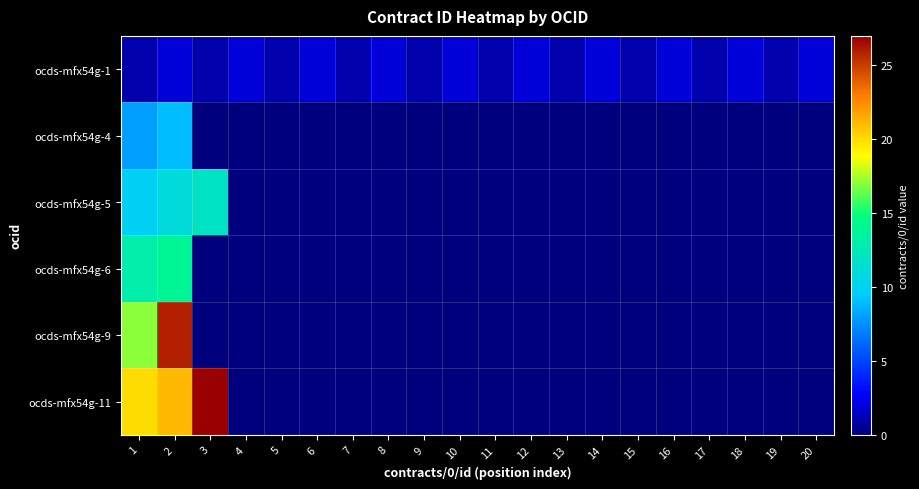

Which series has the largest total across all categories?

ocds-mfx54g-11